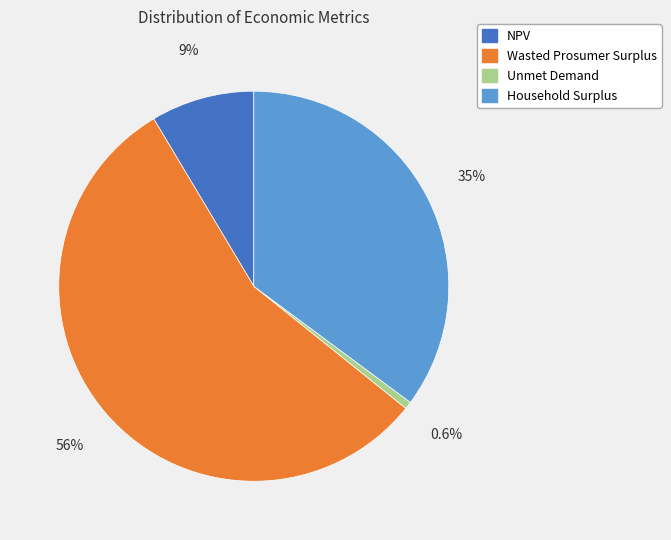

How many segments does this pie chart have?

4